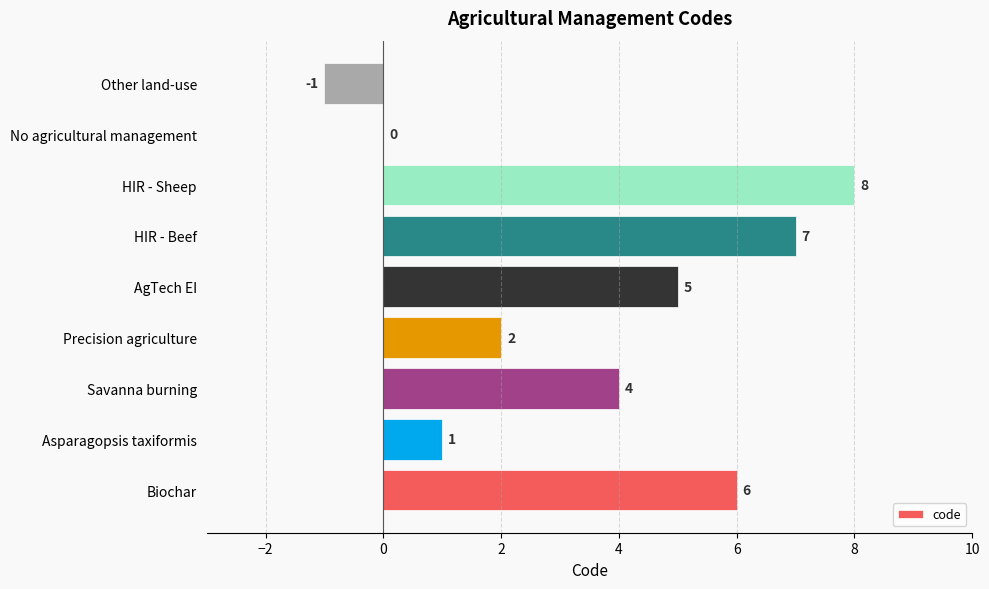

Count the number of categories in the chart.

9